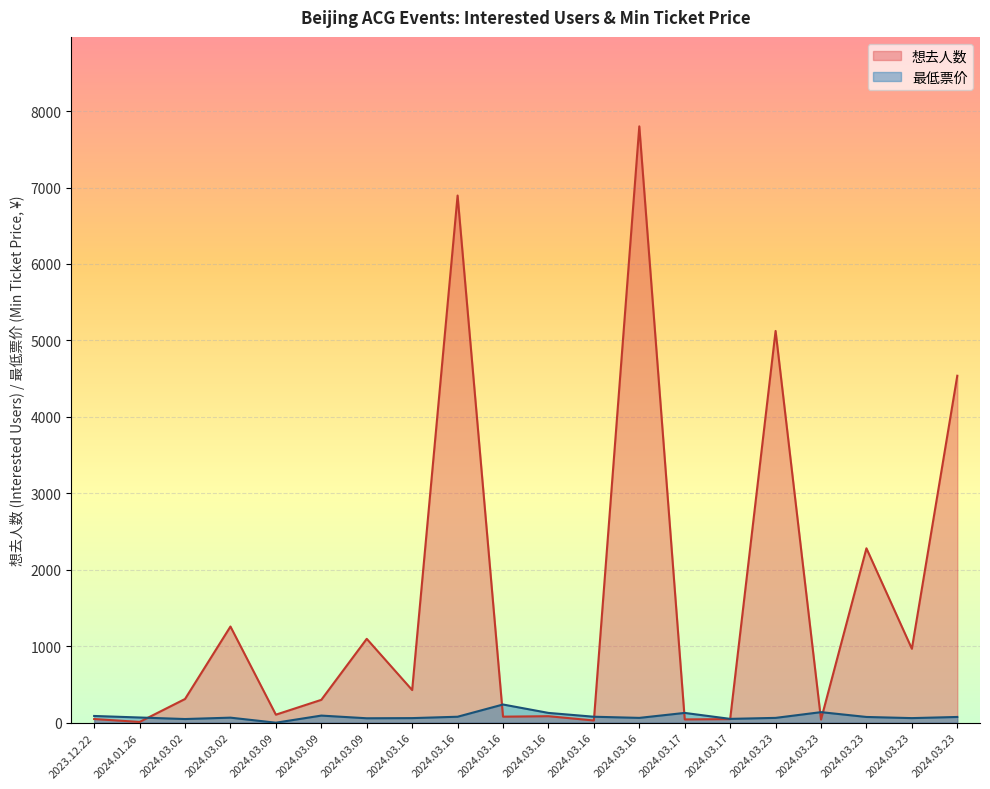

Rank the series by their average value, from lowest to highest.

最低票价, 想去人数